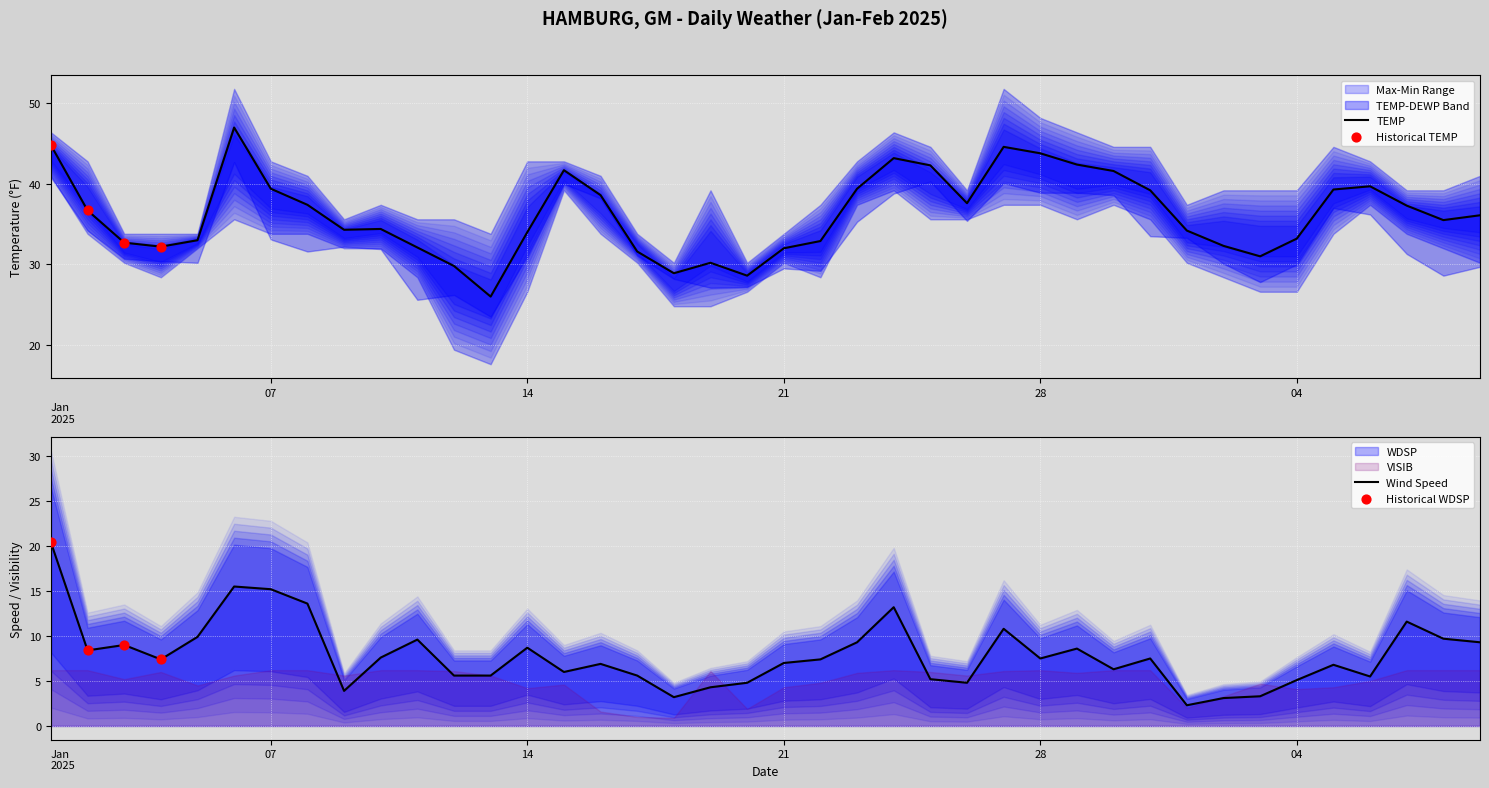

Which series contains the highest Y value?

MAX